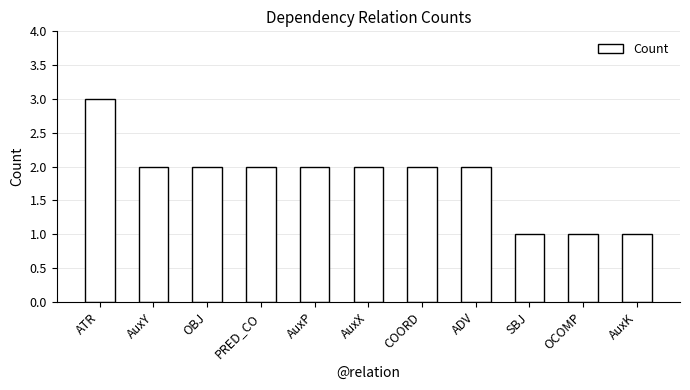

The chart shows a value of 1 at SBJ. True or false?

True